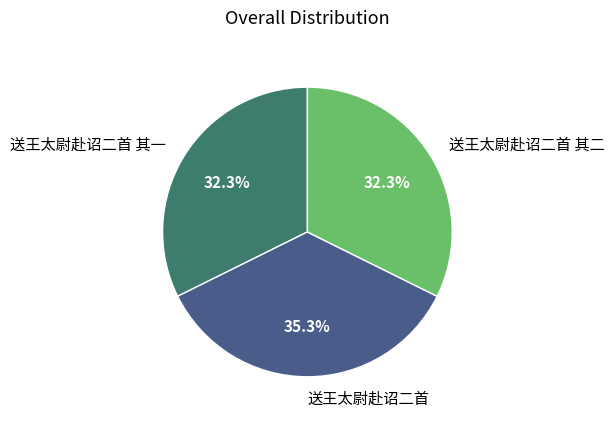

The 送王太尉赴诏二首 其一 slice represents 41% of the pie. True or false?

False